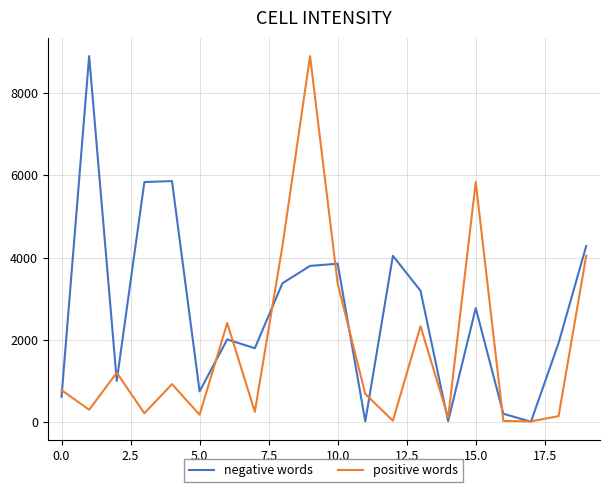

Does the chart display data point markers on the line(s)?

No